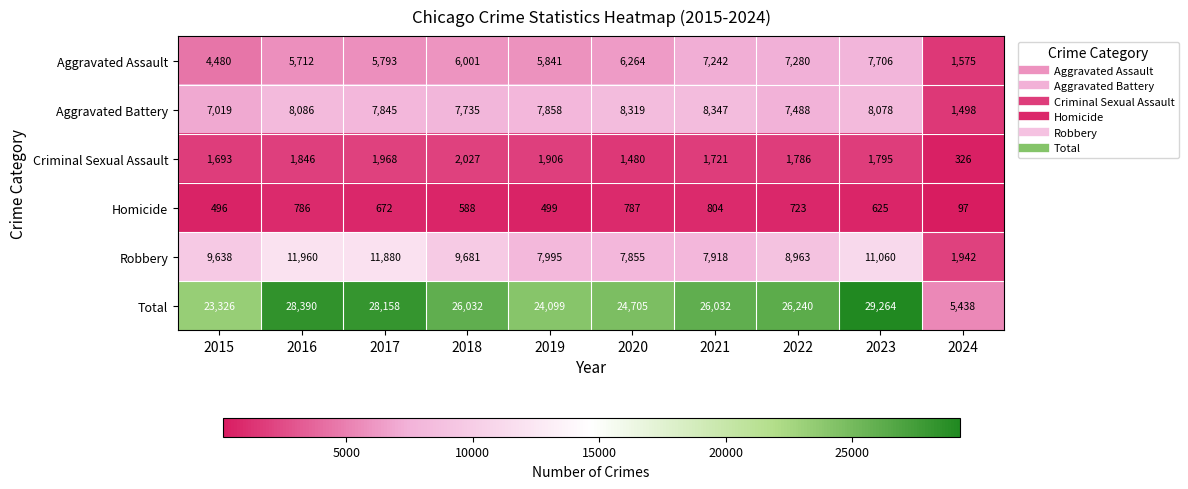

List the labels in order of Criminal Sexual Assault value, smallest first.

2024, 2020, 2015, 2021, 2022, 2023, 2016, 2019, 2017, 2018